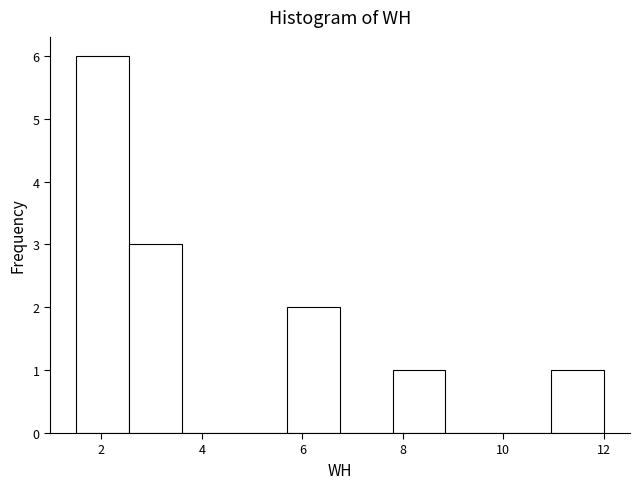

Reading left to right, transcribe this chart: for each bar, give the range it covers on the x-axis and its height. Neither the bar edges nor the heights are printed on the chart, so give them approximately, as read against the axes.

1.50 to 2.55: 6
2.55 to 3.60: 3
3.60 to 4.65: 0
4.65 to 5.70: 0
5.70 to 6.75: 2
6.75 to 7.80: 0
7.80 to 8.85: 1
8.85 to 9.90: 0
9.90 to 10.95: 0
10.95 to 12.00: 1